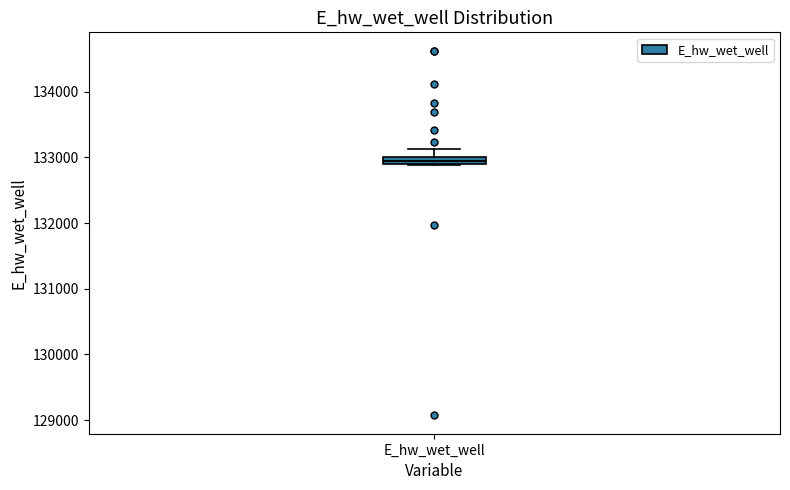

Where is the upper edge of the box for E_hw_wet_well on the y-axis? The values are not printed on the chart, so give them approximately, as read against the axis.

133000